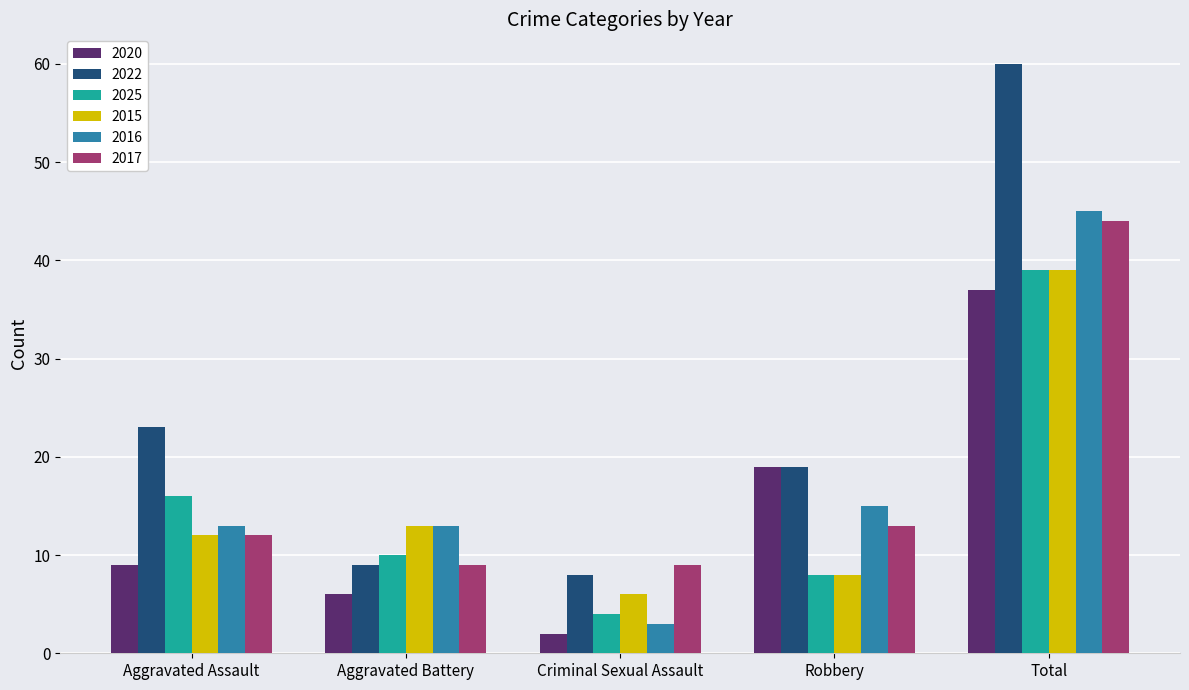

Reading right to left, what are all the values shown in this chart?

2020: Total=37	Robbery=19	Criminal Sexual Assault=2	Aggravated Battery=6	Aggravated Assault=9
2022: Total=60	Robbery=19	Criminal Sexual Assault=8	Aggravated Battery=9	Aggravated Assault=23
2025: Total=39	Robbery=8	Criminal Sexual Assault=4	Aggravated Battery=10	Aggravated Assault=16
2015: Total=39	Robbery=8	Criminal Sexual Assault=6	Aggravated Battery=13	Aggravated Assault=12
2016: Total=45	Robbery=15	Criminal Sexual Assault=3	Aggravated Battery=13	Aggravated Assault=13
2017: Total=44	Robbery=13	Criminal Sexual Assault=9	Aggravated Battery=9	Aggravated Assault=12